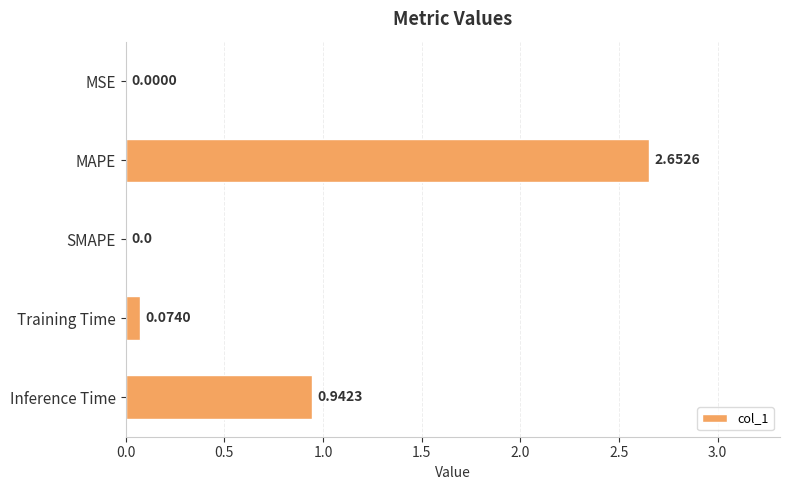

At which category does the chart reach its peak across all series?

MAPE